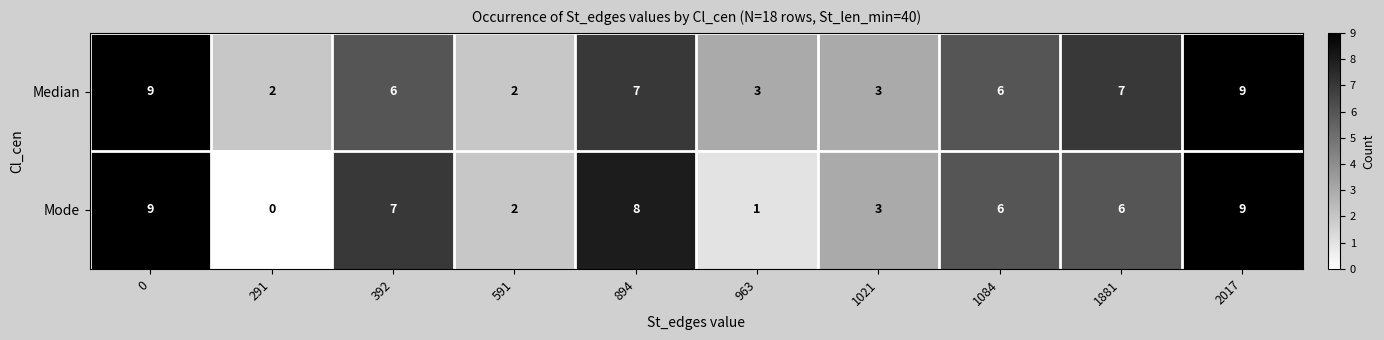

Is it true that Mode equals 16 at 0?

False